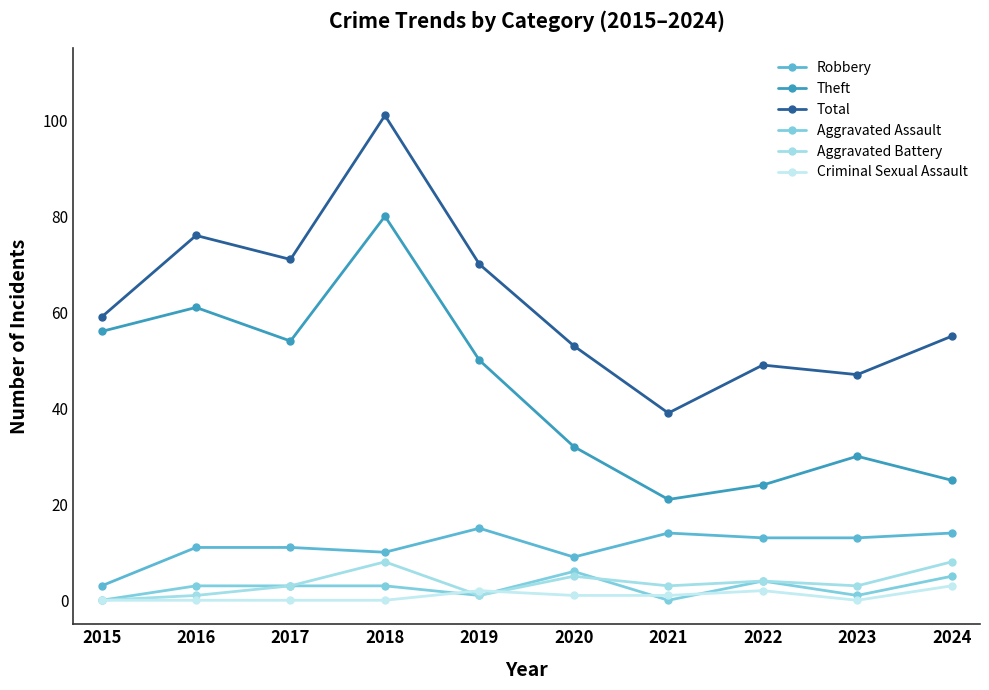

At which category does Total reach its first local peak?

2016